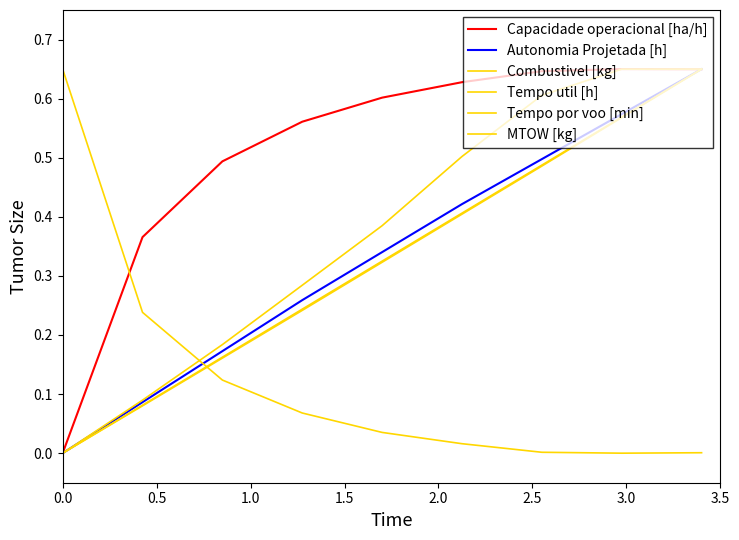

True or false: Capacidade operacional [ha/h] has more than 2 points higher than both neighbors.

False